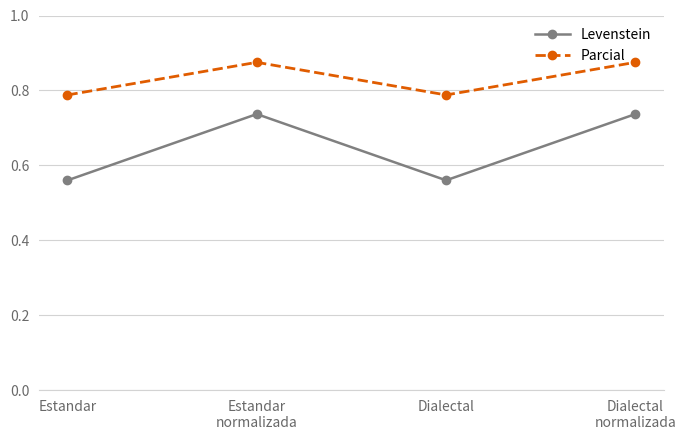

Which series has the largest total across all categories?

Parcial